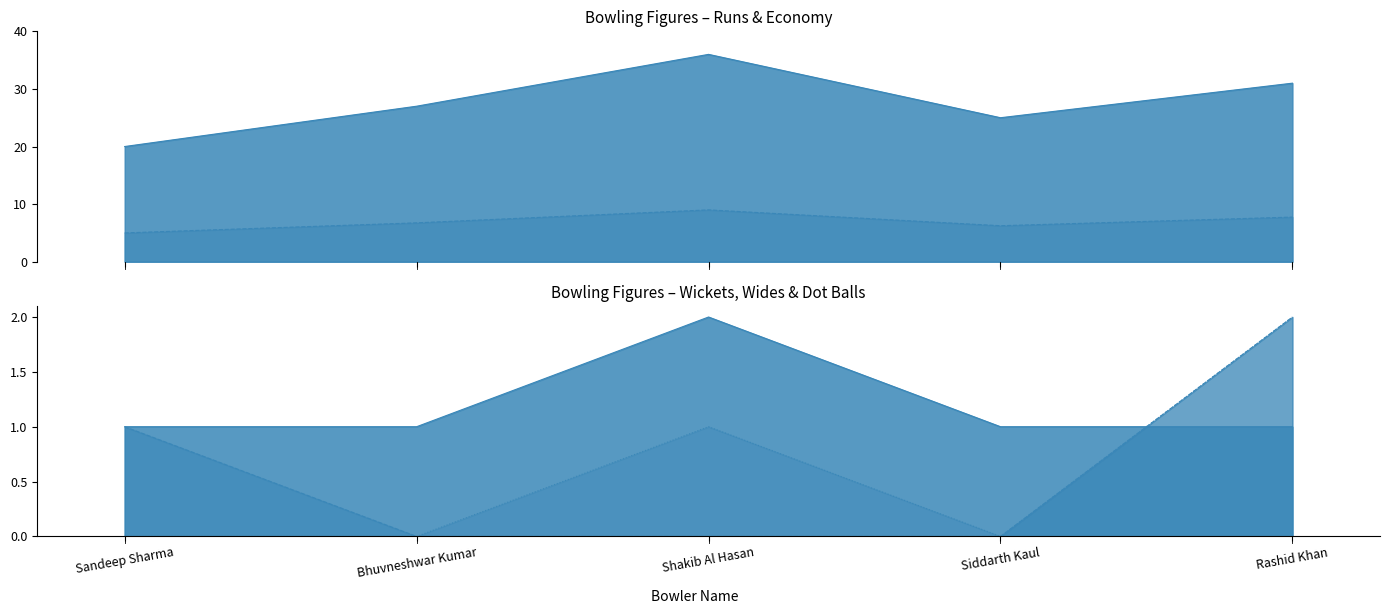

Which category has the lowest value in the Wide series?

Bhuvneshwar Kumar